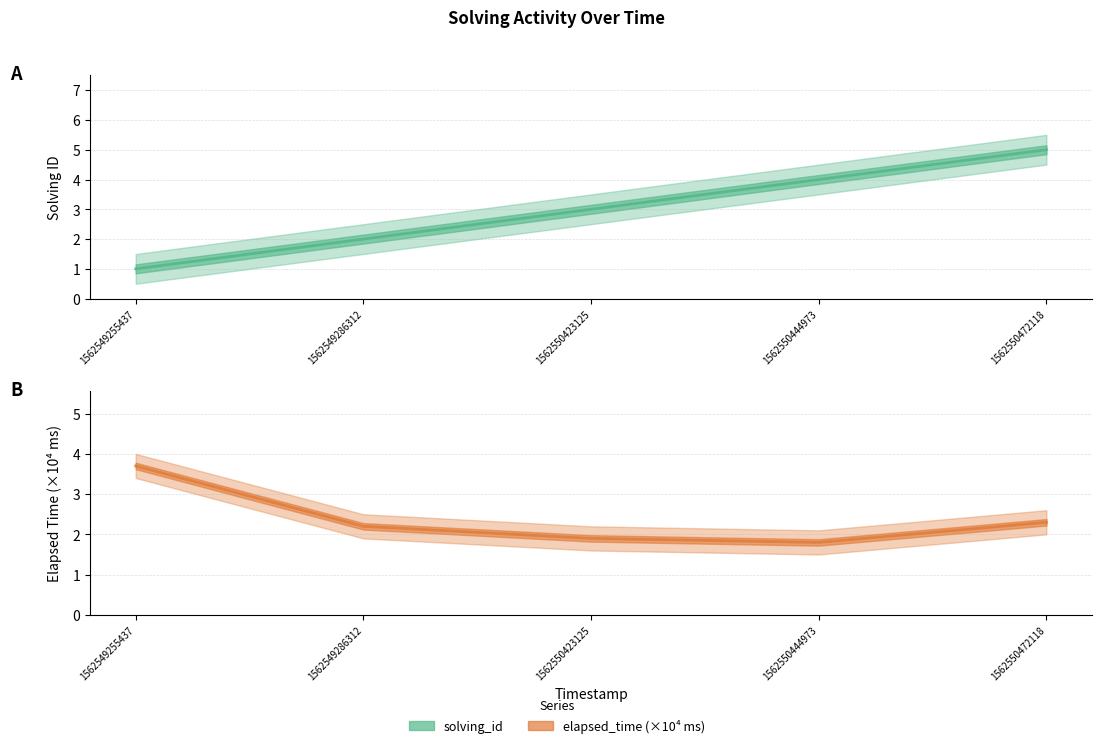

Rank the series by their average value, from lowest to highest.

elapsed_time, solving_id